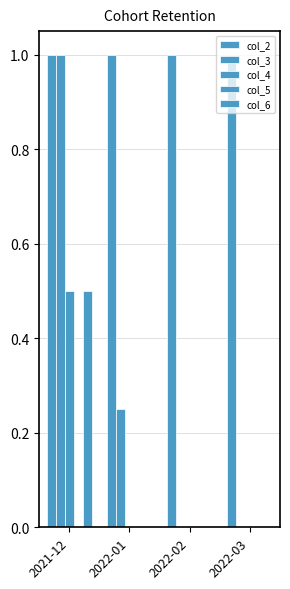

Are the bars grouped side by side (vs. stacked)?

Yes